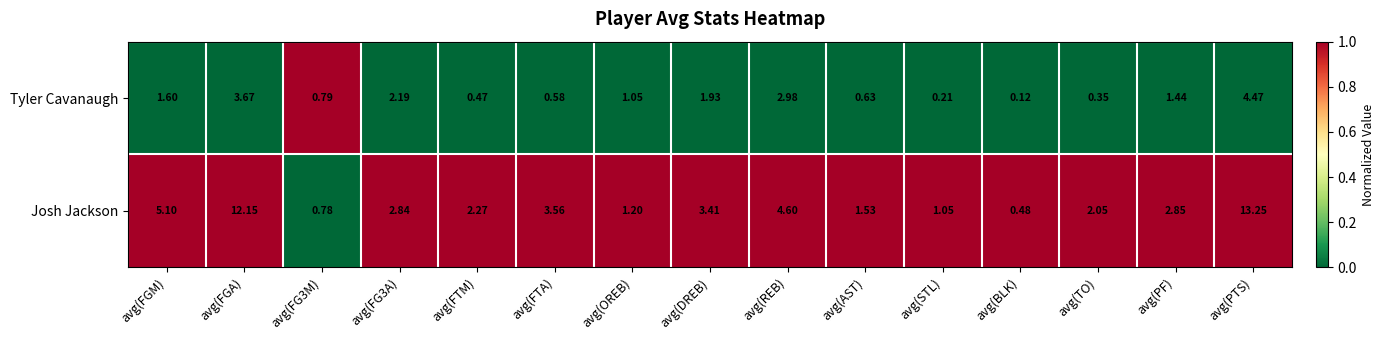

At which label is Josh Jackson closest to 6?

avg(FGM)